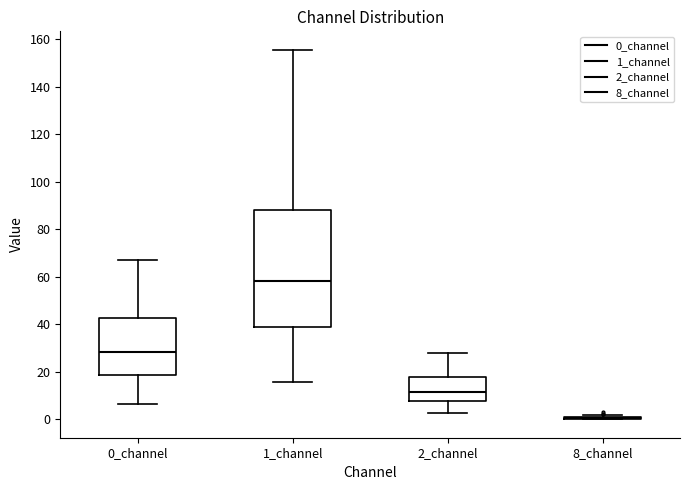

Which box is the tallest, from its lower edge to its upper edge?

1_channel